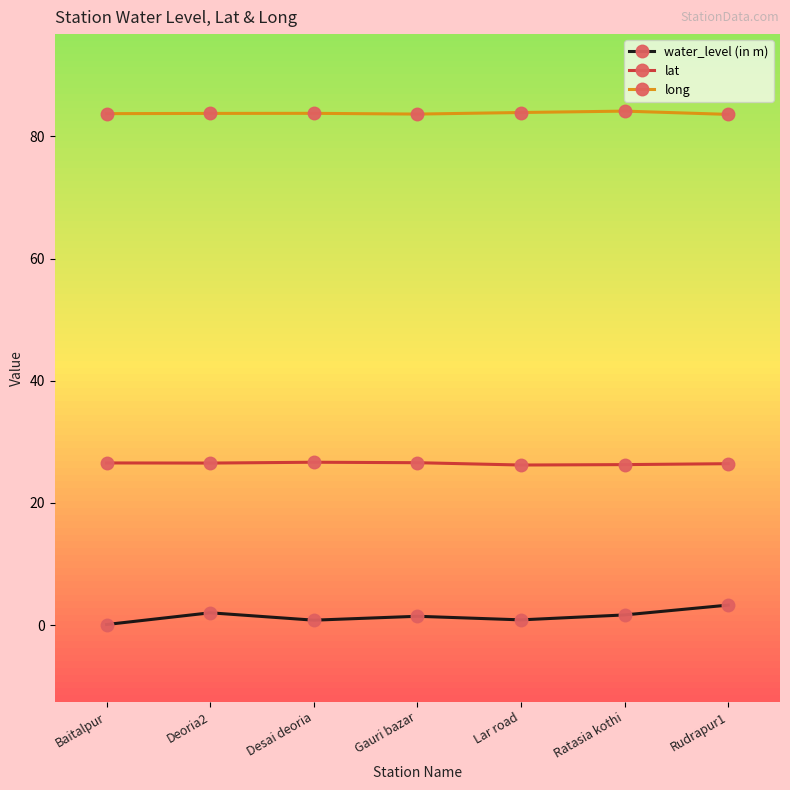

What is the approximate value of long at Rudrapur1?

83.6